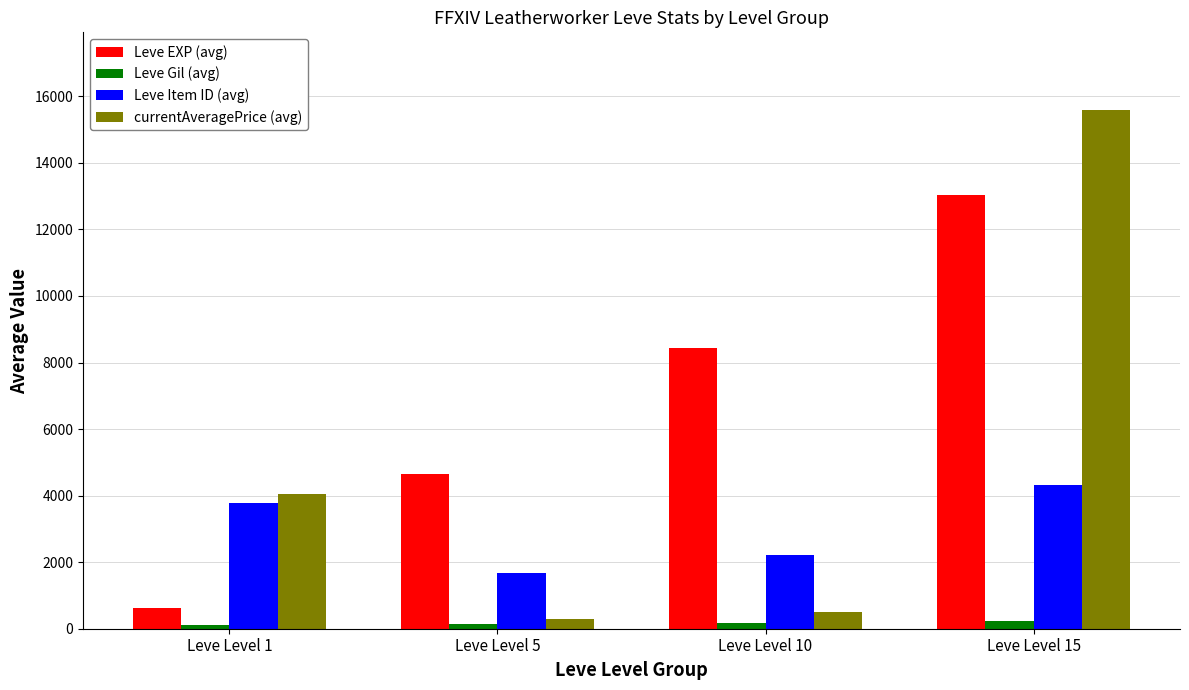

What value does the Leve EXP (avg) series have at Leve Level 10?

8430